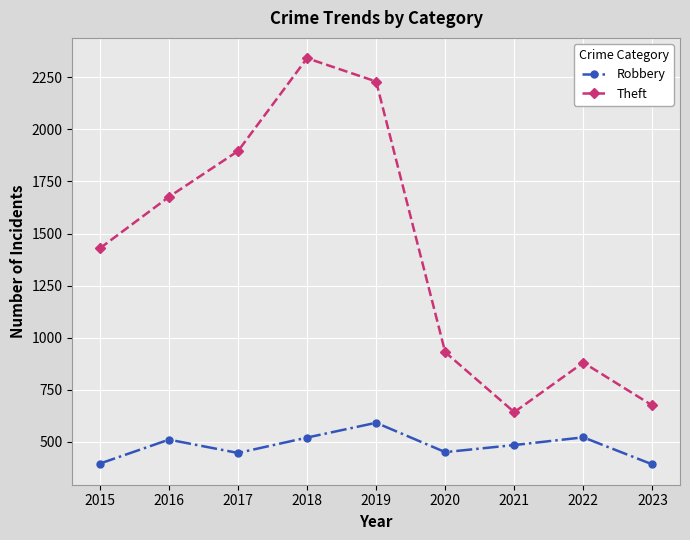

What is the sum of the Theft values at 2021 and 2017?

2538